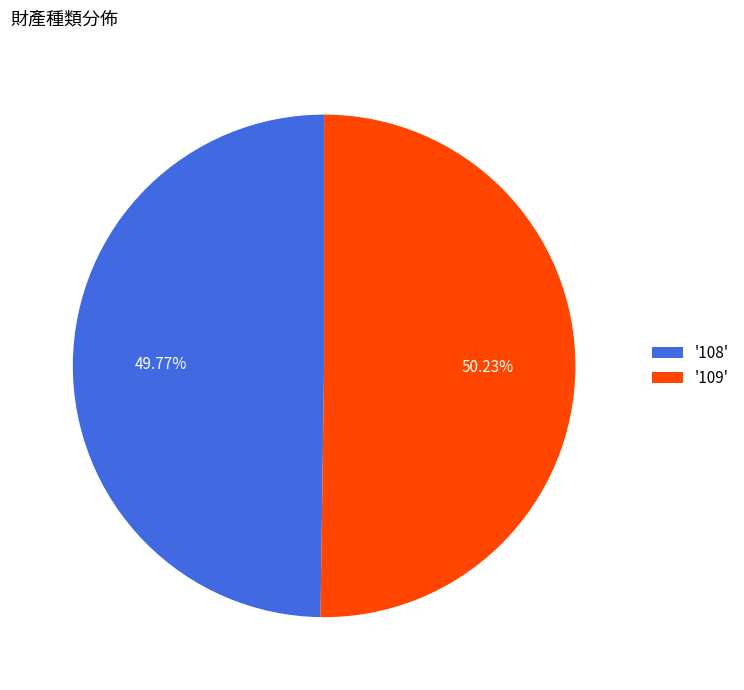

What is the ratio of the value at '108' to the value at '109'?

1.0